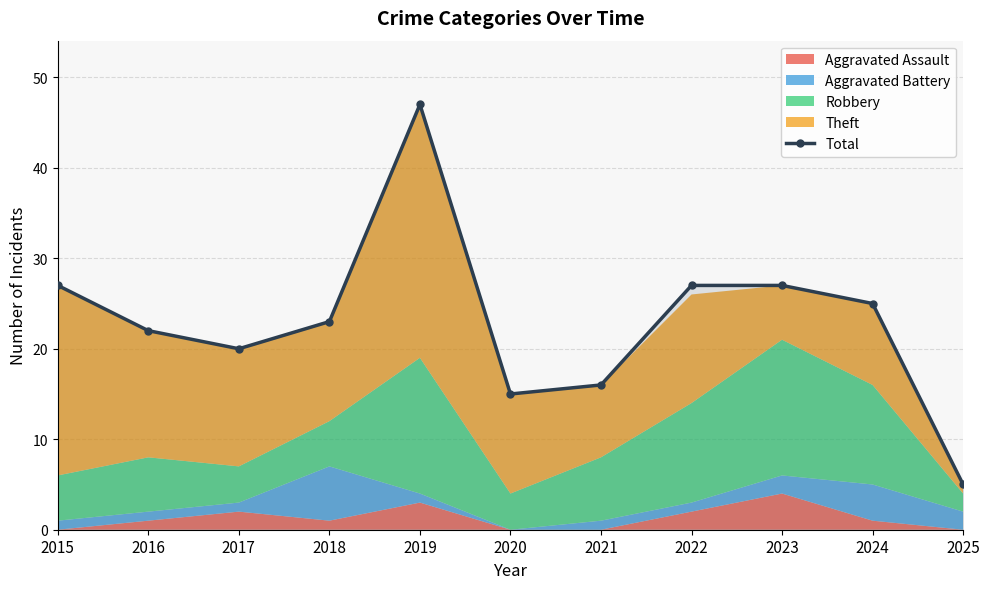

At which label does the data first exceed 23?

2015